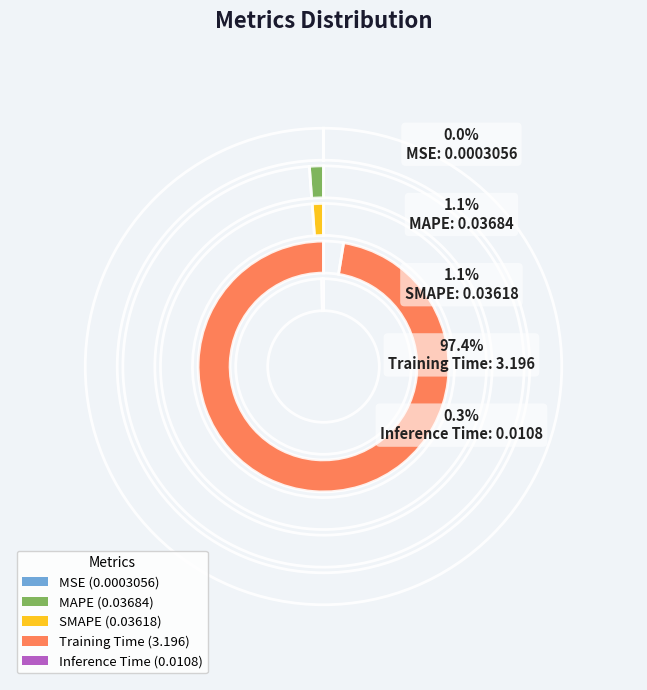

Does Training Time represent more than half of the total?

Yes